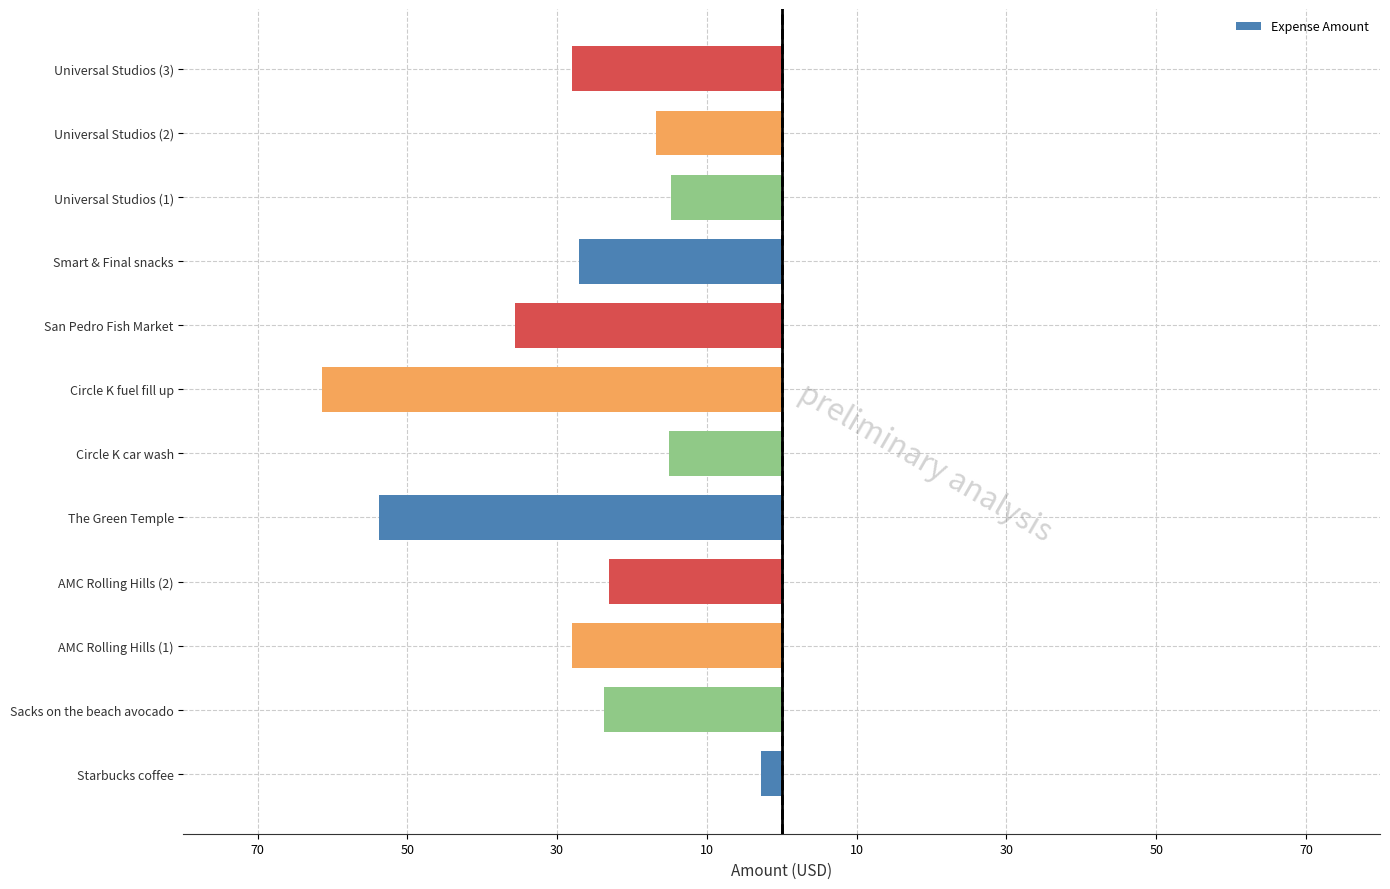

Are the bars horizontal?

Yes